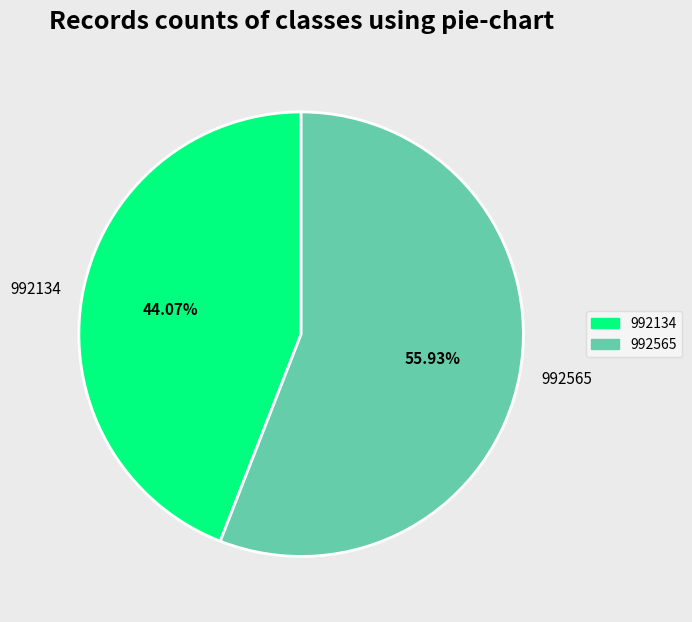

Between 992565 and 992134, which is larger?

992565